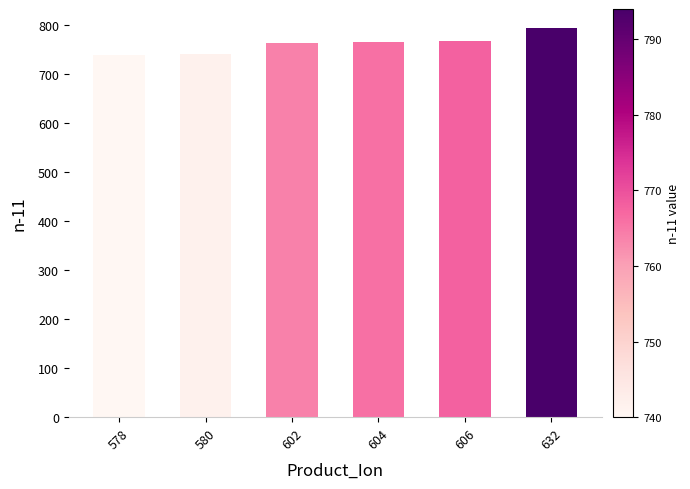

What is the average value?

762